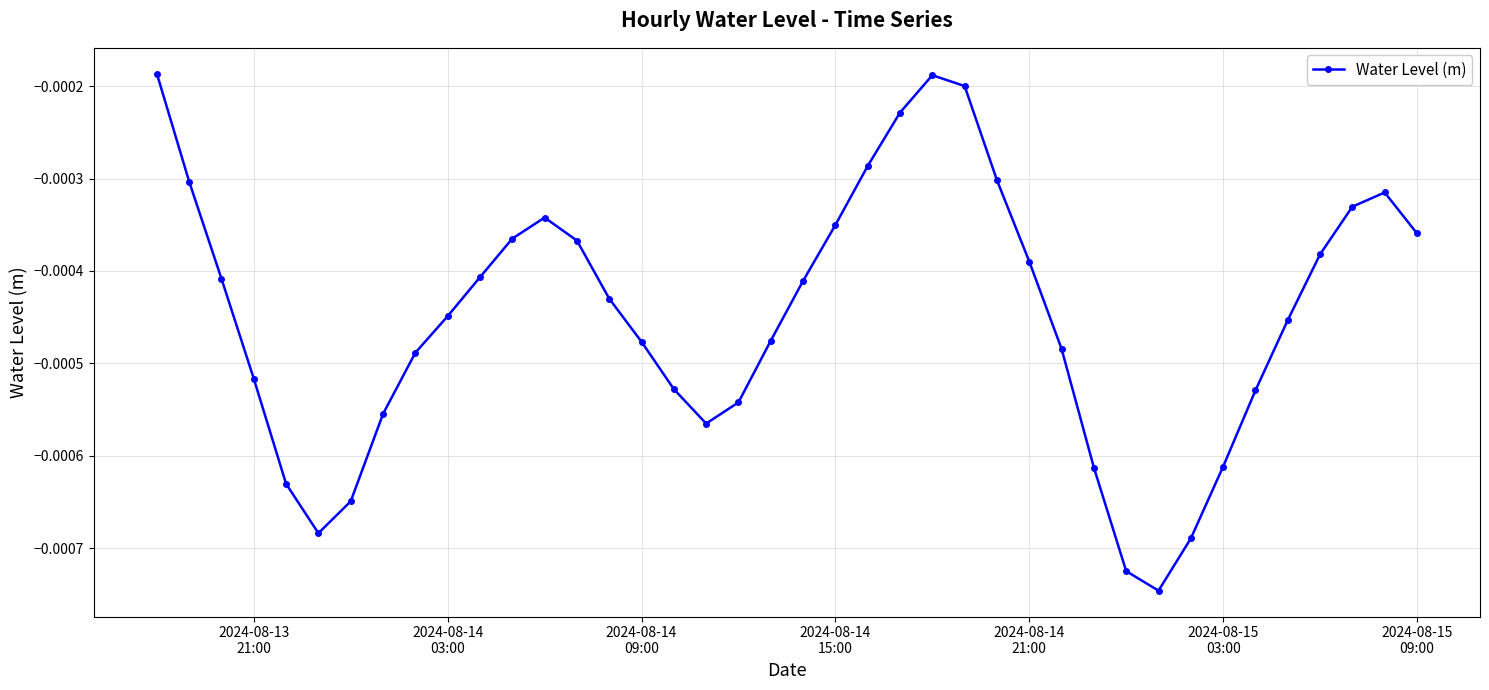

How many points are lower than both their immediate neighbors (excluding endpoints)?

3